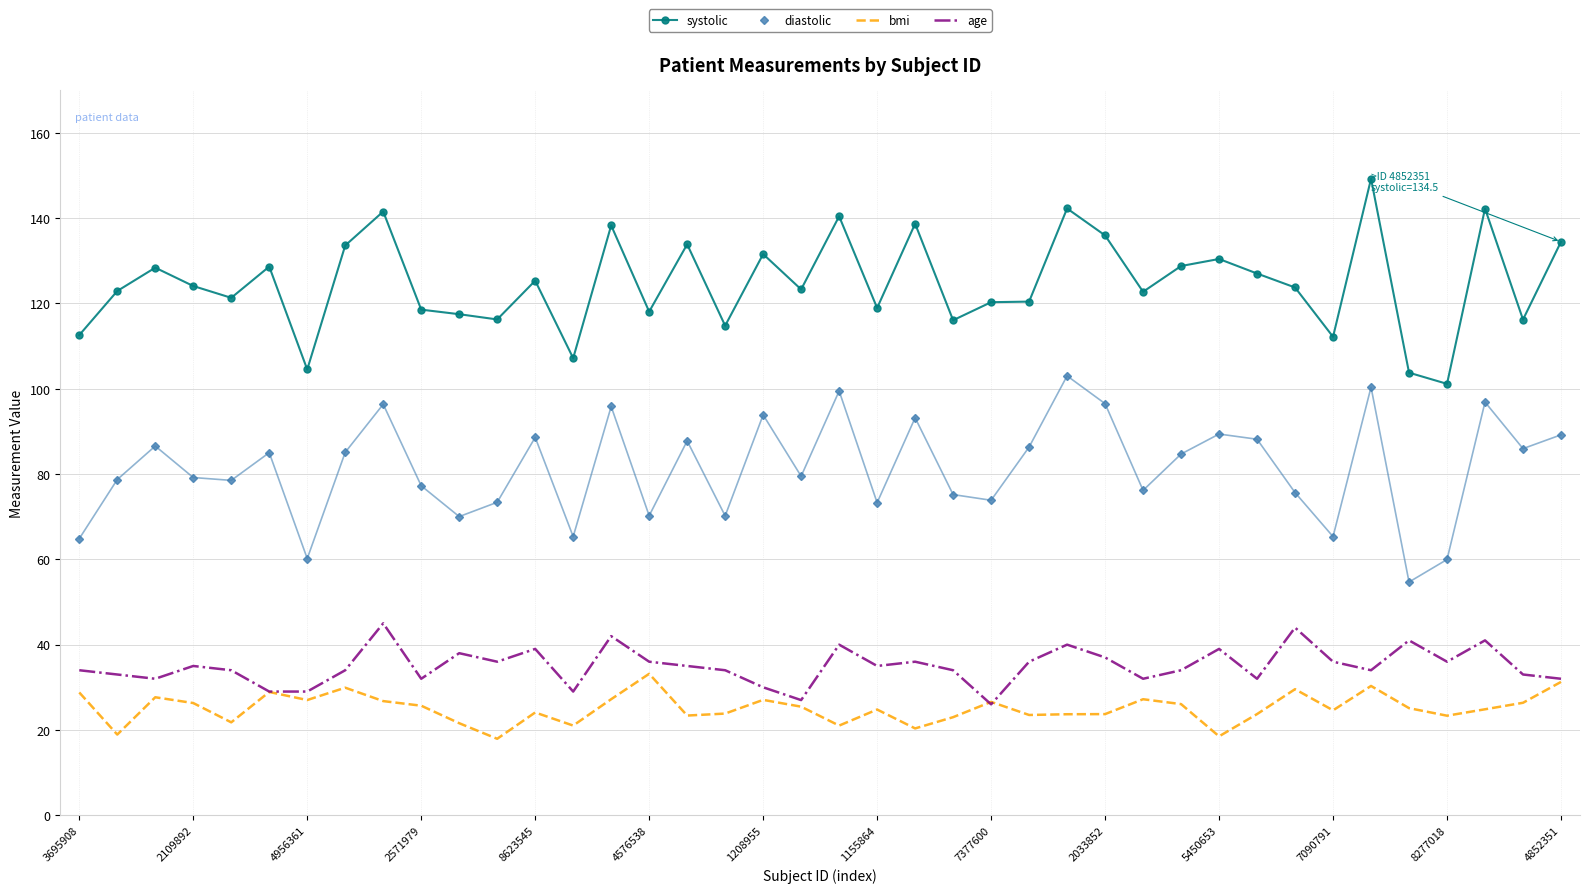

Which series has the largest total across all categories?

systolic